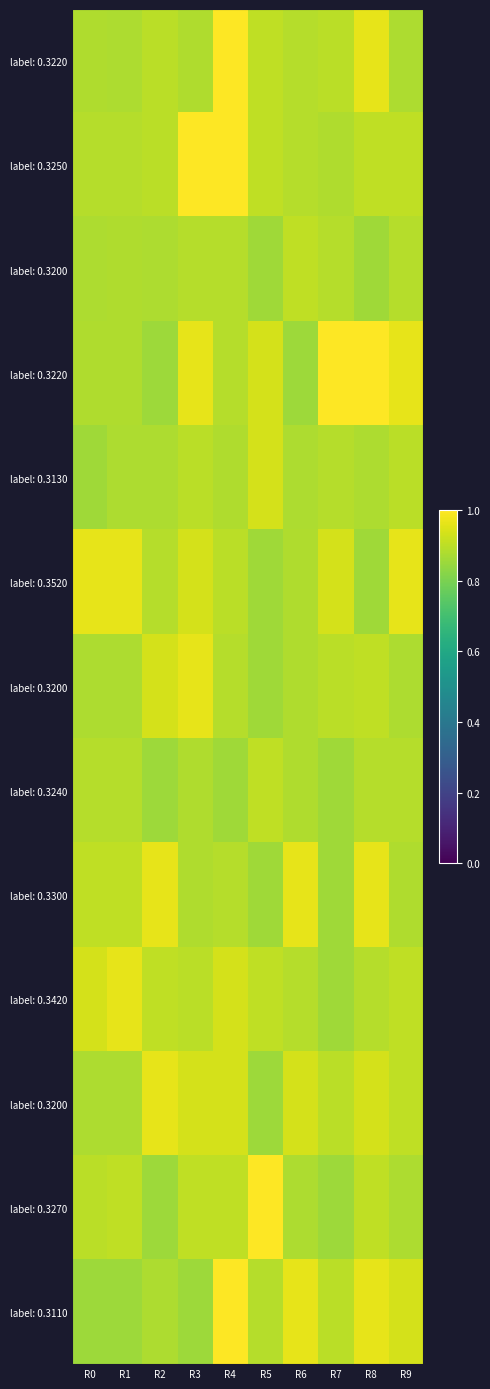

What is the difference between the highest and lowest values at R2?

0.1